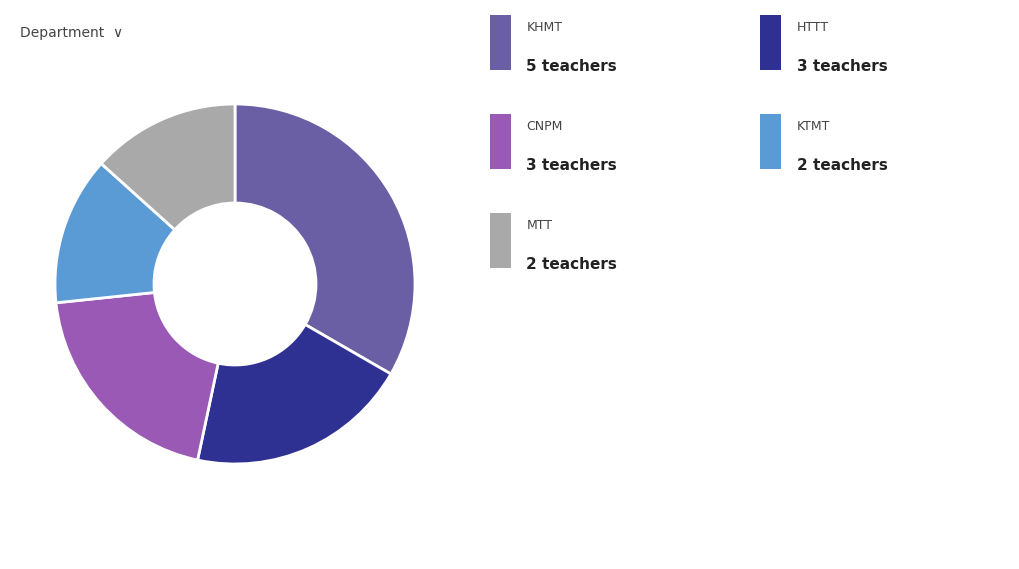

Is there any slice that represents more than half of the pie?

No